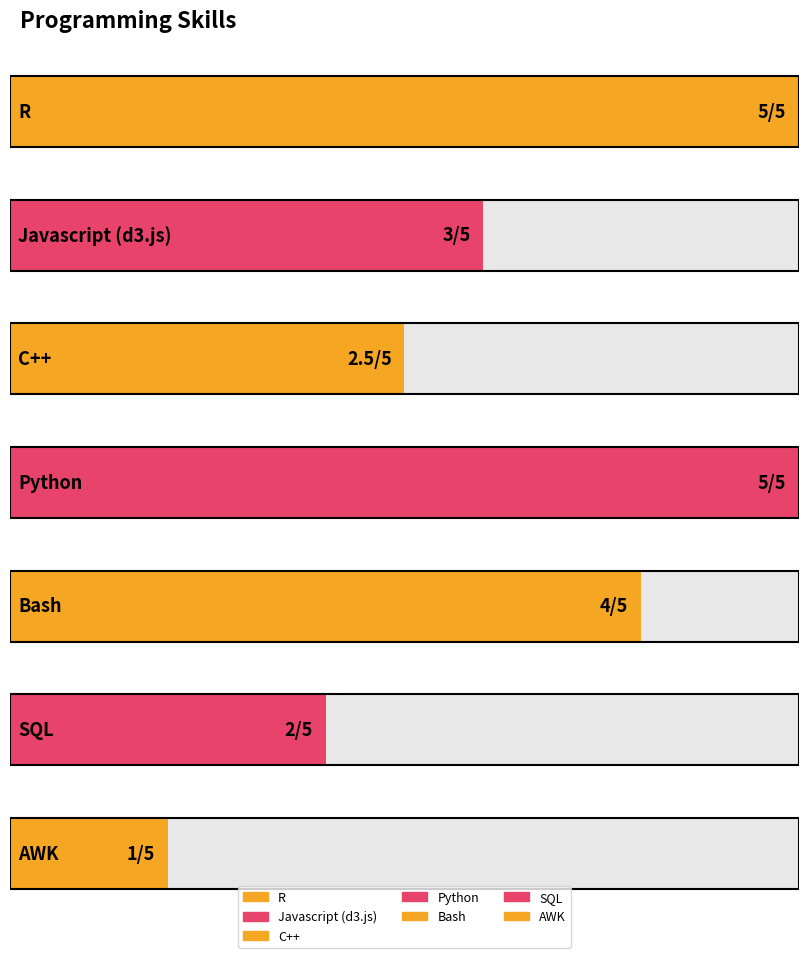

Read the value at SQL.

2.0